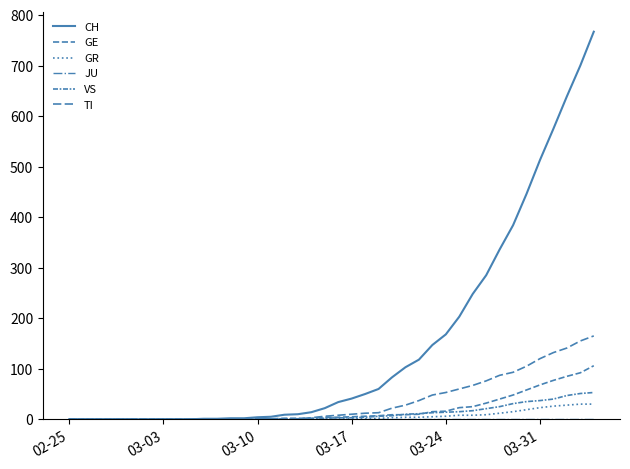

How many lines are shown in the chart?

6